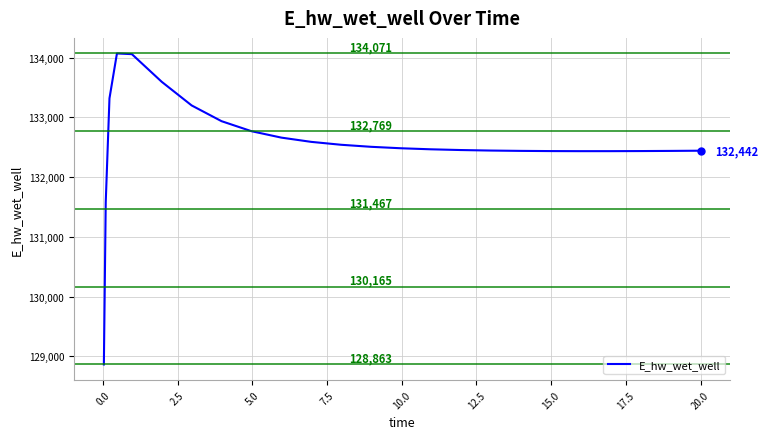

What is the maximum value shown in the chart?

134070.8